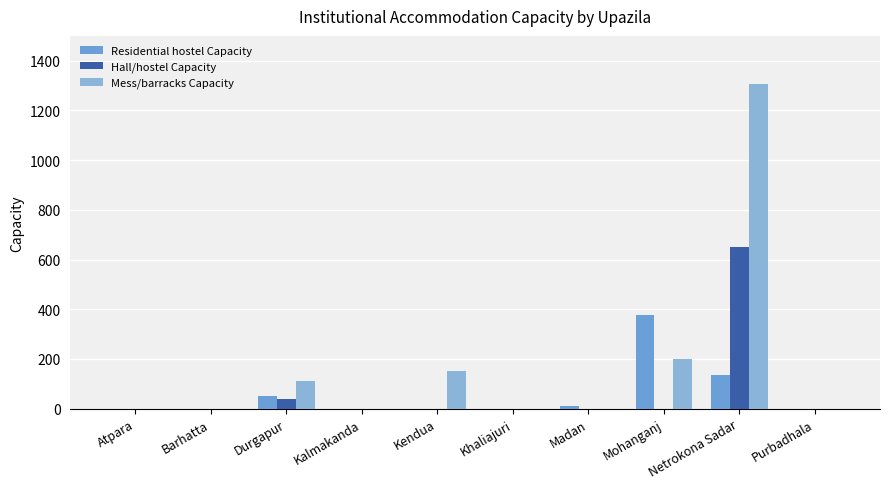

What is the approximate value of Residential hostel Capacity at Mohanganj, to the nearest 50?

400